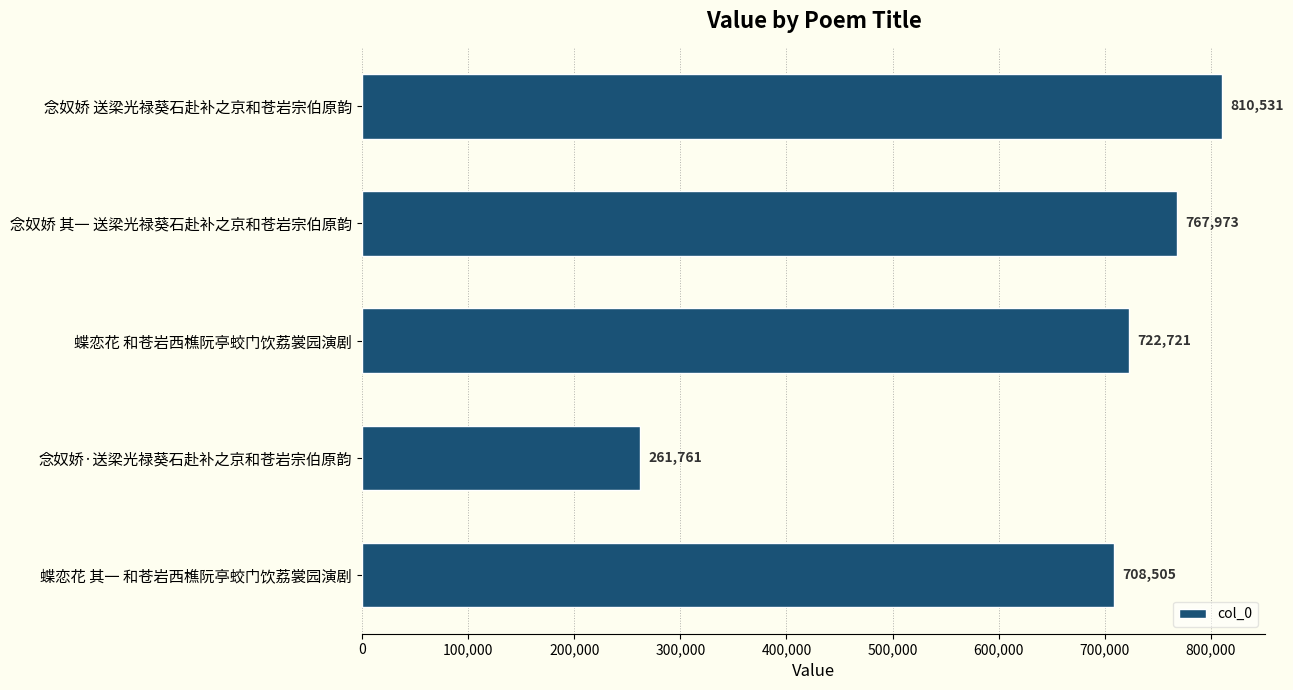

What is the difference between the maximum and minimum values?

548770